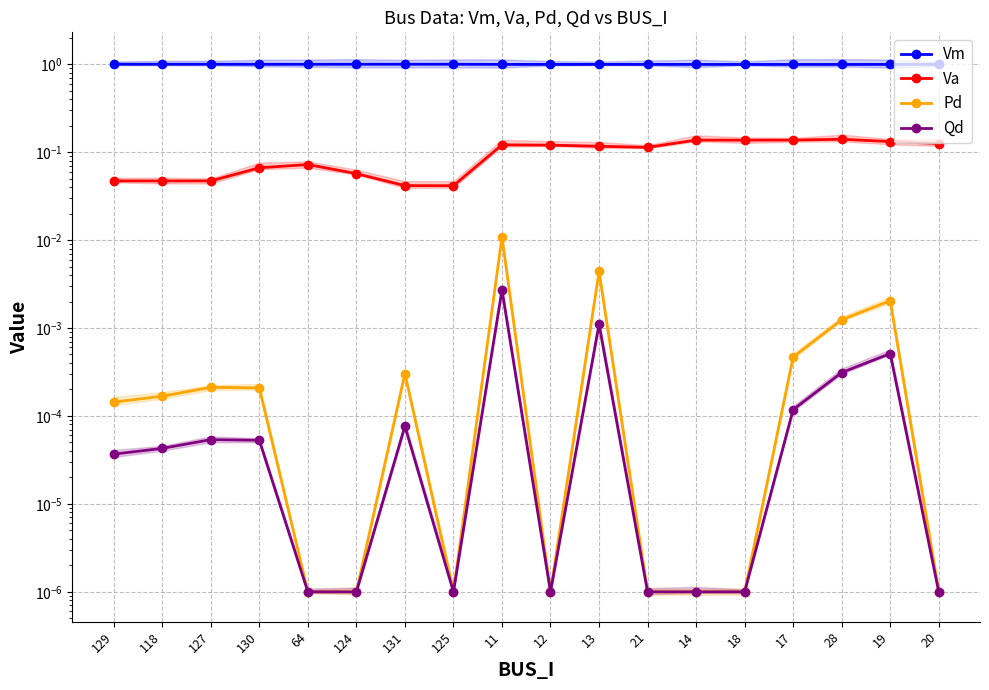

Which series has the largest total across all categories?

Vm